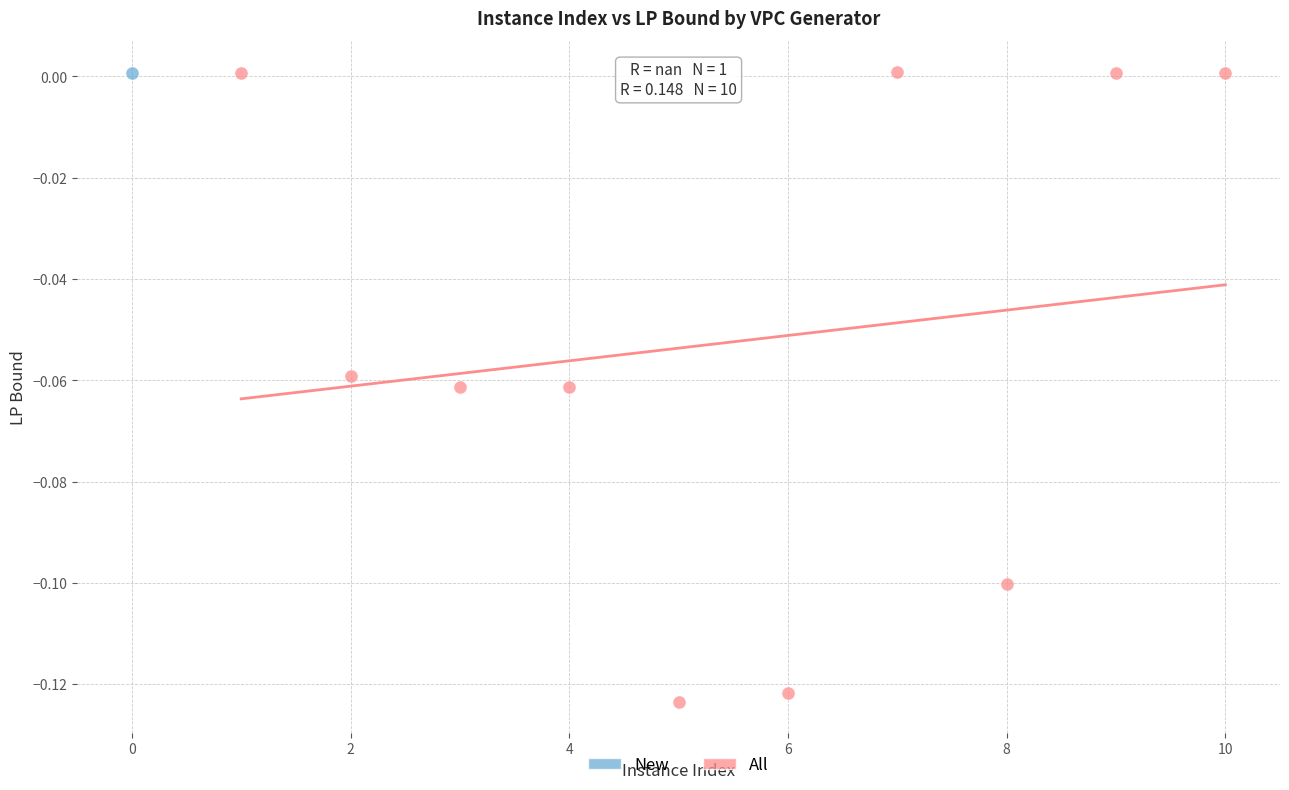

What are all the series names shown in the legend?

New, All